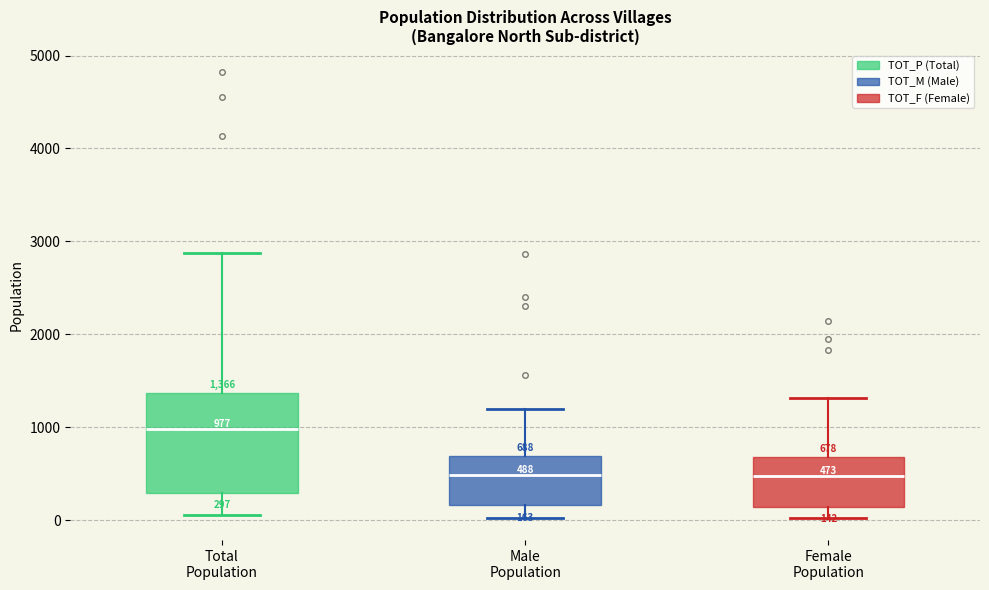

Which box is the tallest, from its lower edge to its upper edge?

Total Population